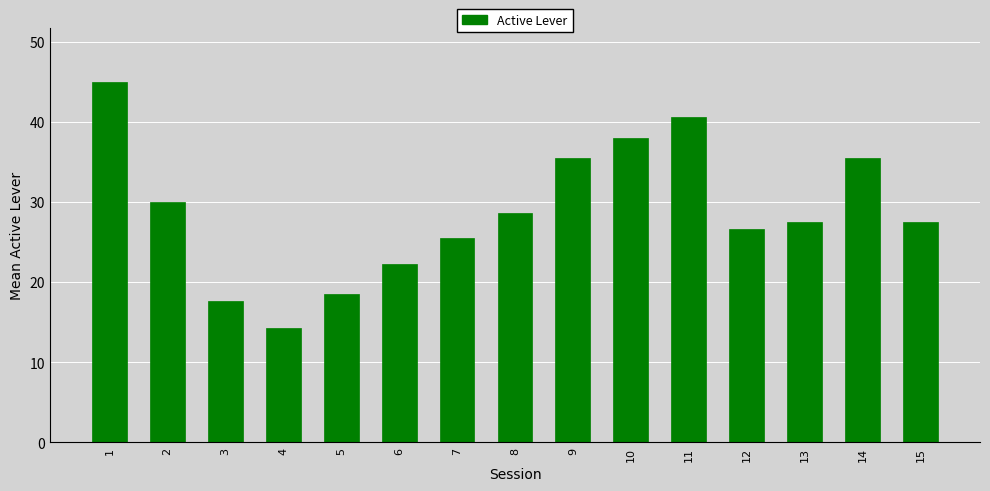

What is the value of the 11th bar from the left?

40.7